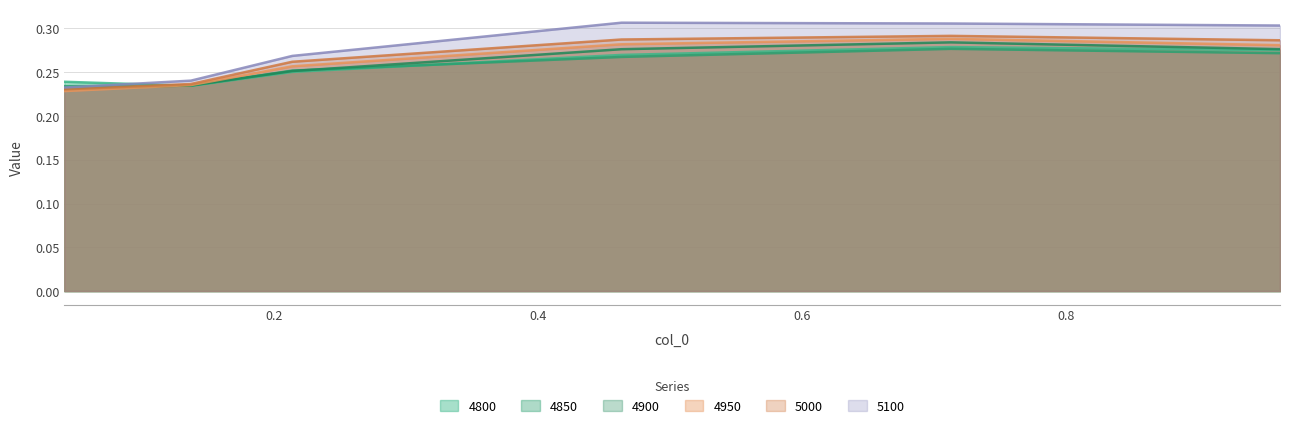

Count the number of categories in the chart.

6